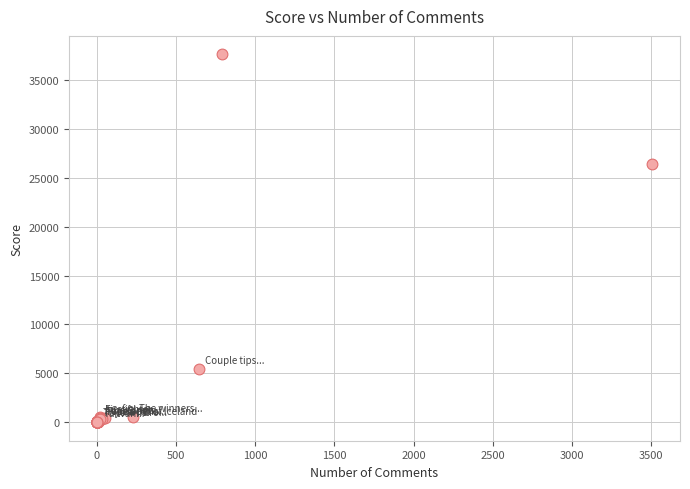

What Y value in the scatter plot is closest to 18804?

26360